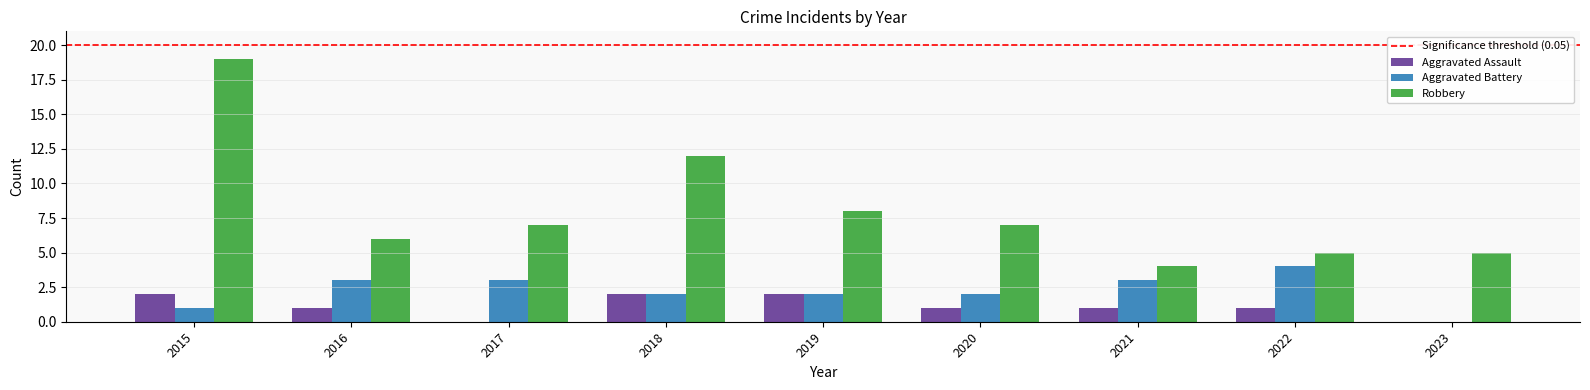

At which category is the sum across all series the highest?

2015